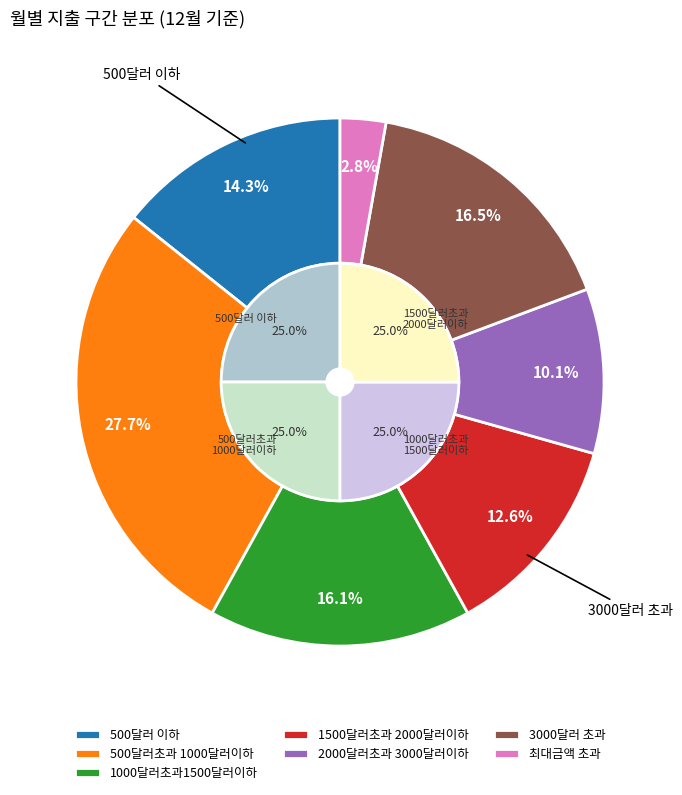

Which category has the smallest portion of the pie?

최대금액 초과